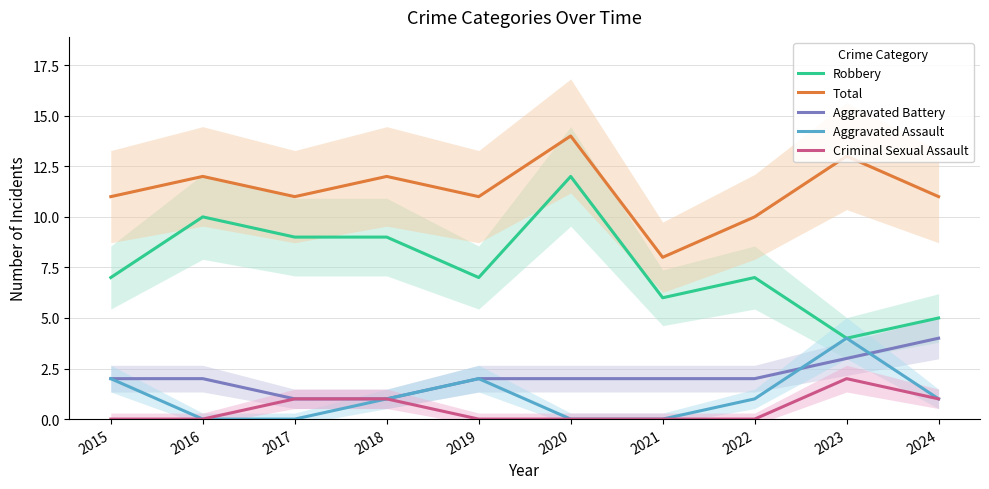

True or false: Aggravated Battery has more than 0 points higher than both neighbors.

False